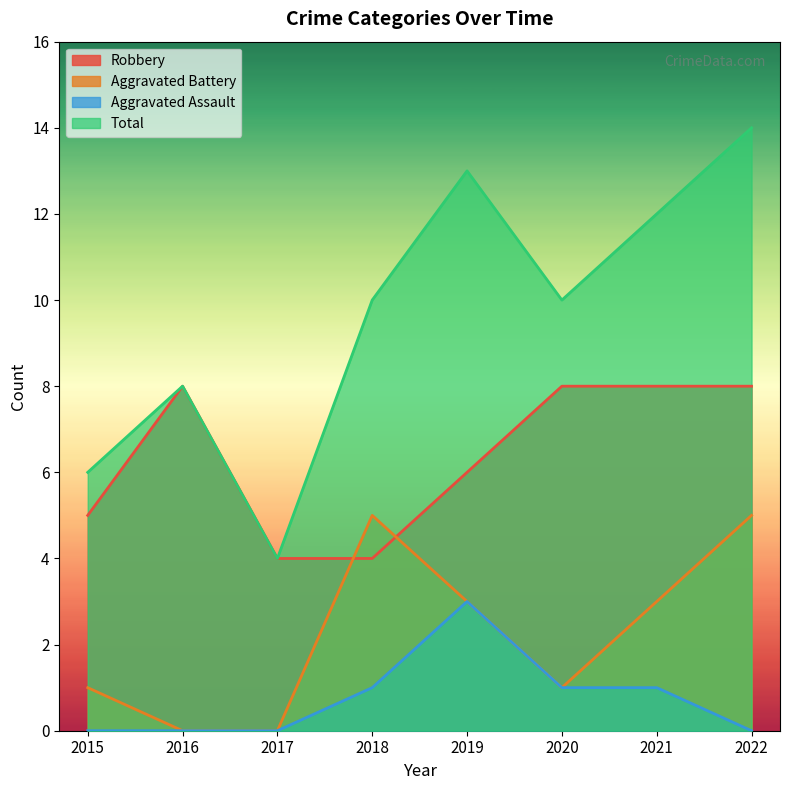

How many Robbery values are between 5 and 8?

6